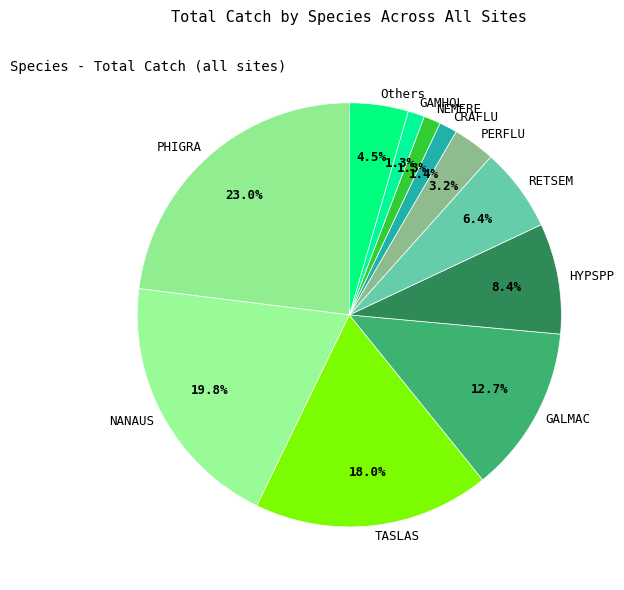

Between RETSEM and Others, which is larger?

RETSEM